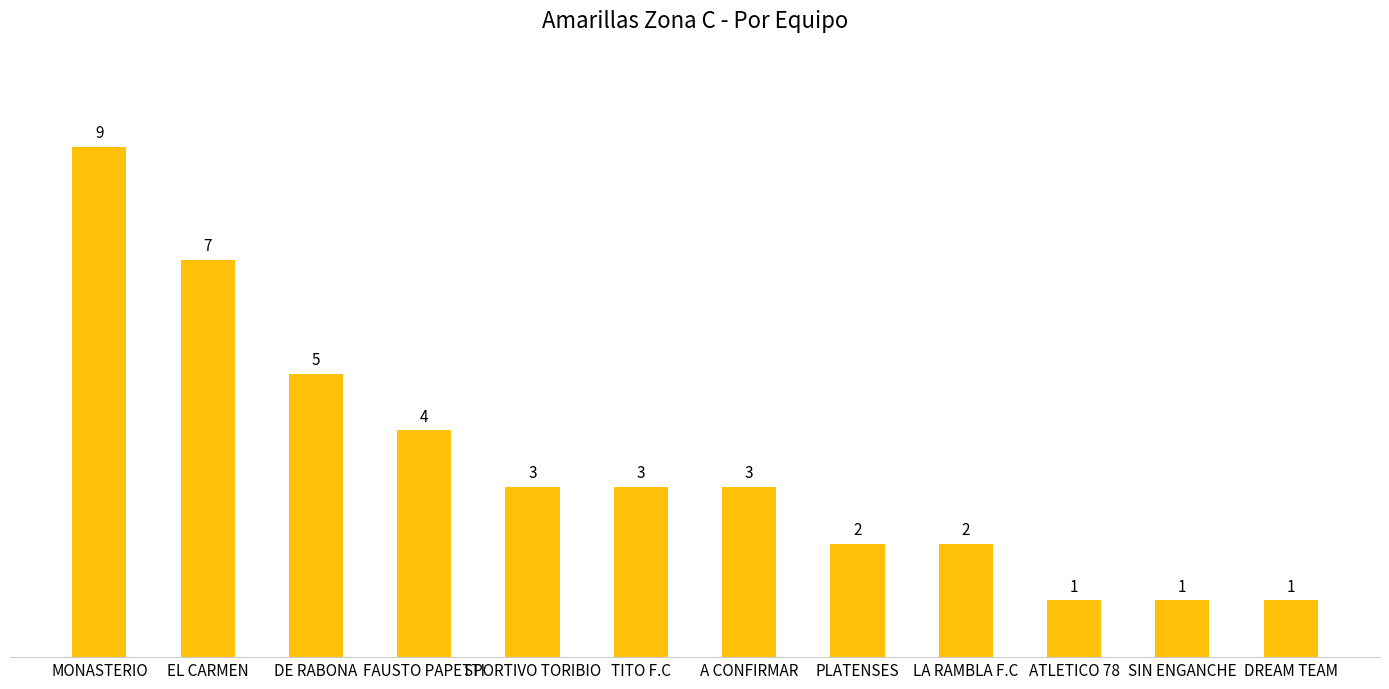

Reading left to right, what are all the values shown in this chart?

MONASTERIO=9	EL CARMEN=7	DE RABONA=5	FAUSTO PAPETTI=4	SPORTIVO TORIBIO=3	TITO F.C=3	A CONFIRMAR=3	PLATENSES=2	LA RAMBLA F.C=2	ATLETICO 78=1	SIN ENGANCHE=1	DREAM TEAM=1